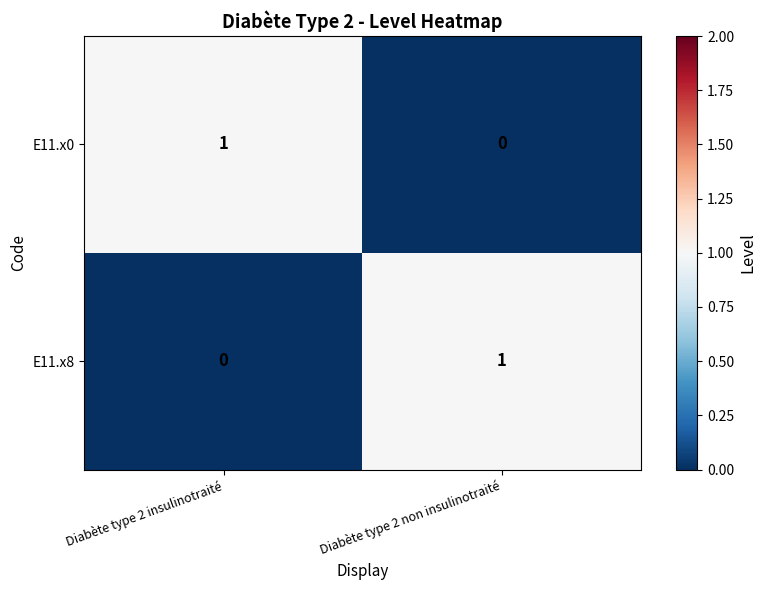

Is the value of E11.x0 at Diabète type 2 non insulinotraité greater than the value of E11.x8 at Diabète type 2 non insulinotraité?

No